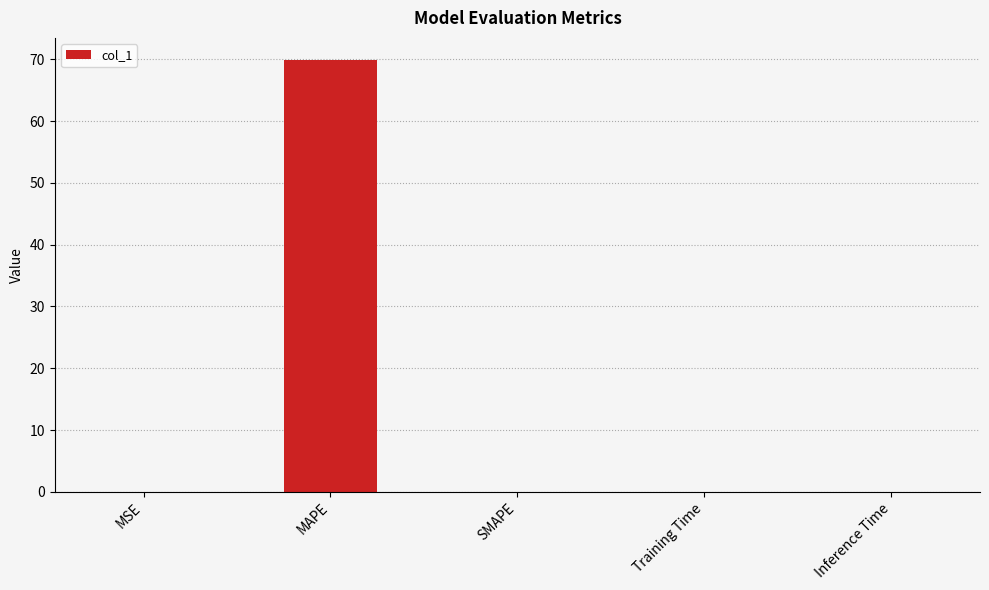

What is the greatest value displayed?

70.0